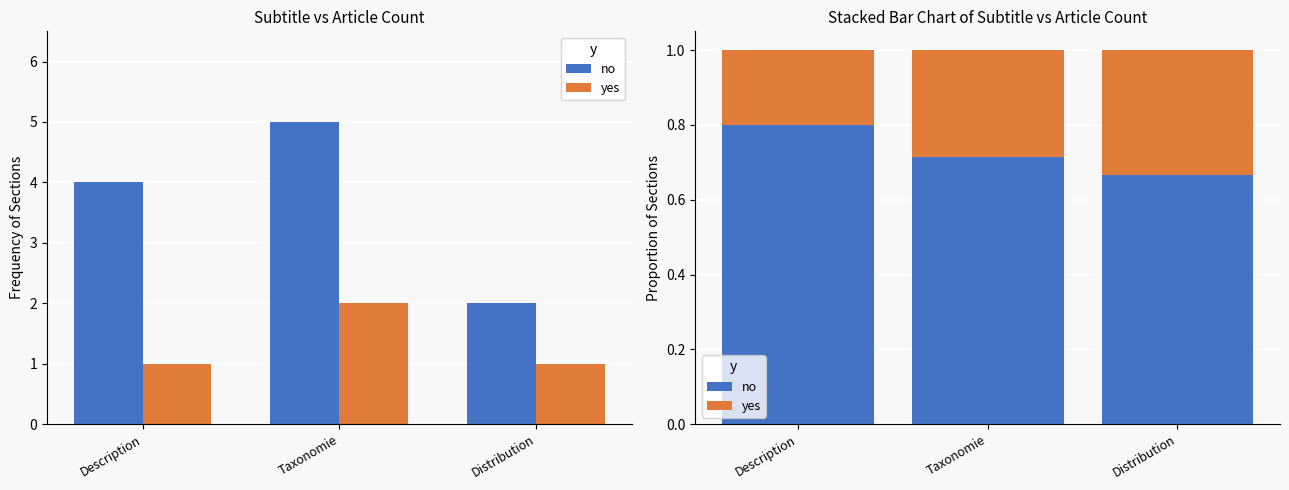

How many distinct data groups are displayed?

2